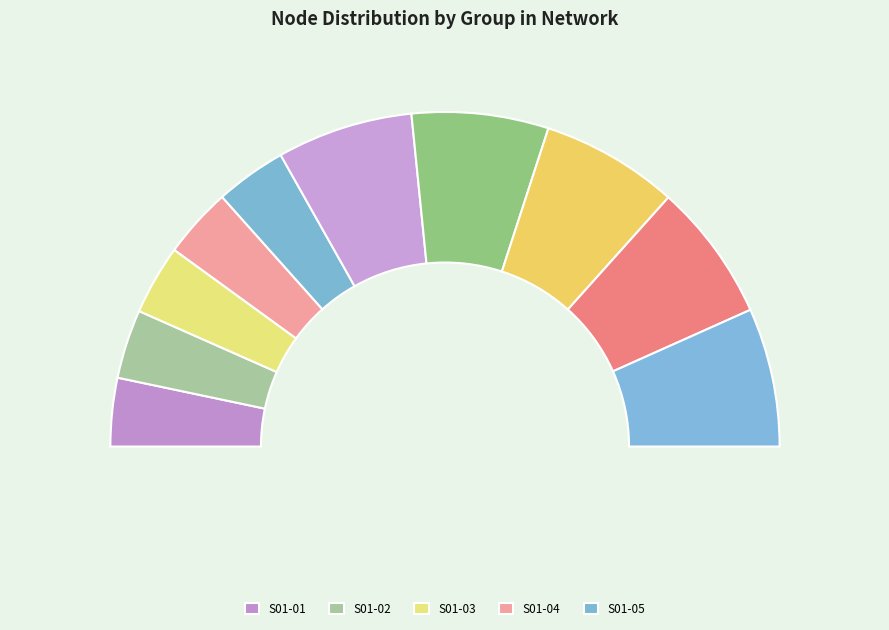

Is S02-05 the majority of the pie?

No